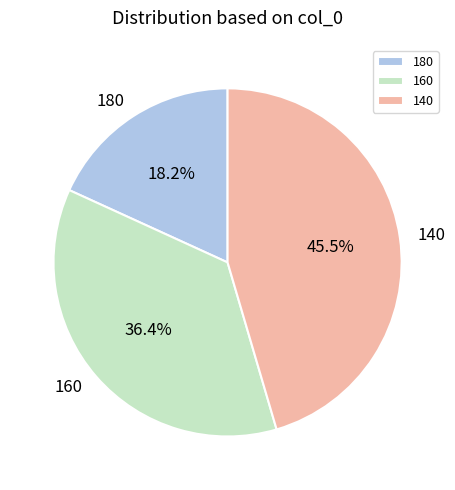

Rank the categories by value from highest to lowest.

140, 160, 180